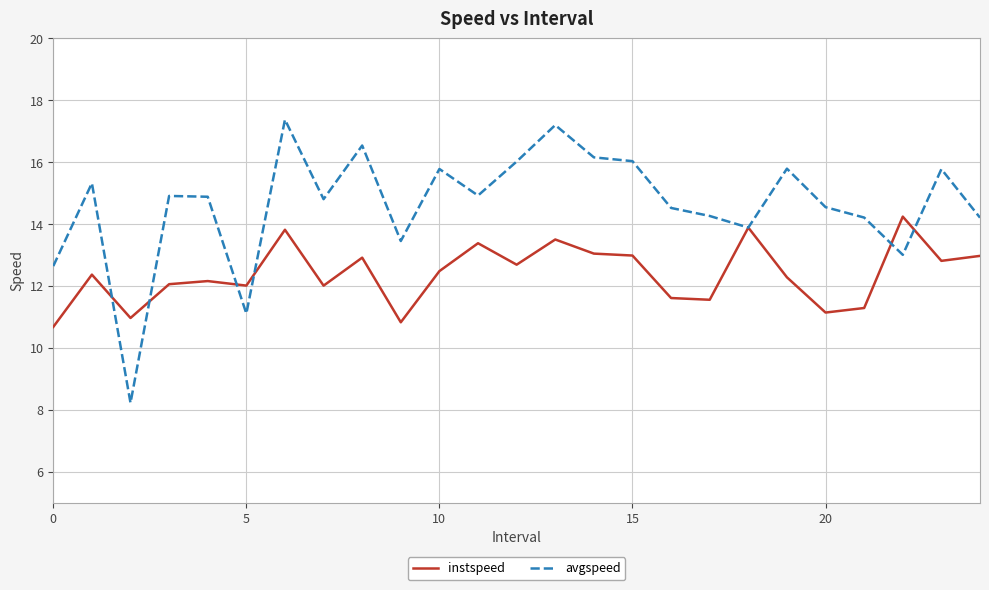

Which series has the largest total across all categories?

avgspeed